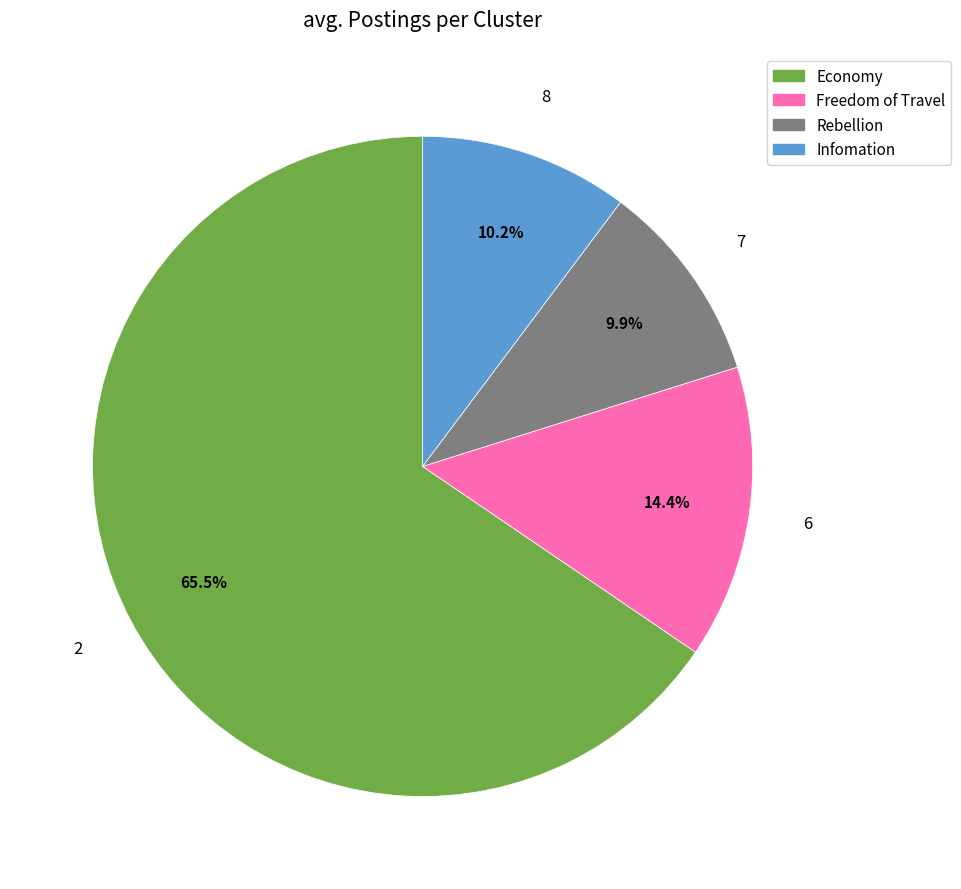

To the nearest percent, what is the difference between the largest and smallest slice percentages?

56%